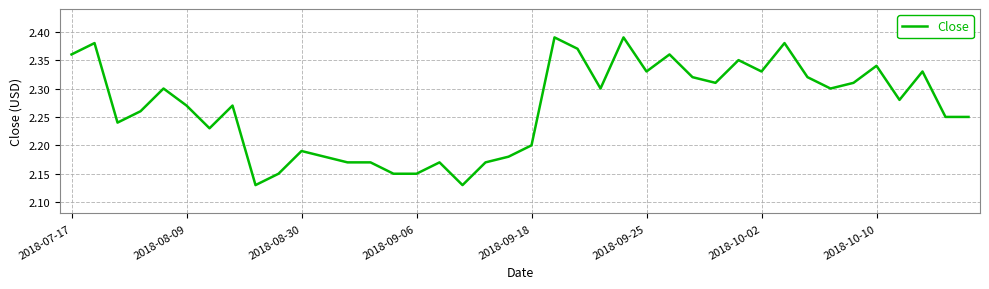

What is the difference between the maximum and minimum values?

0.3